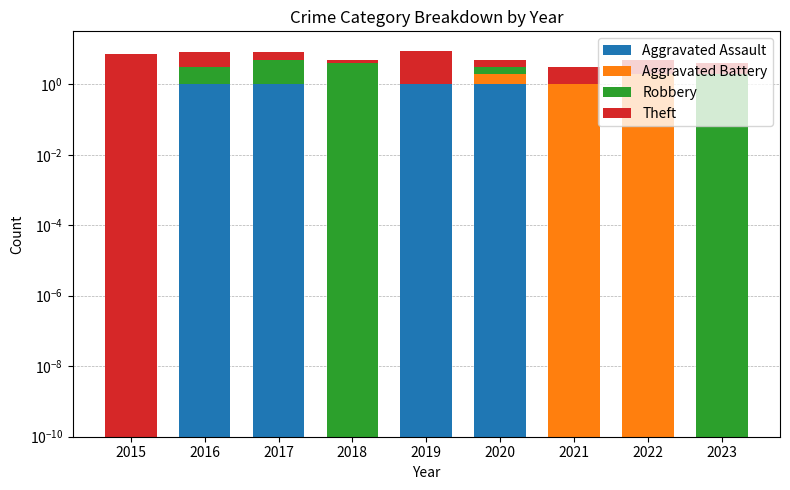

Are the bars horizontal?

No